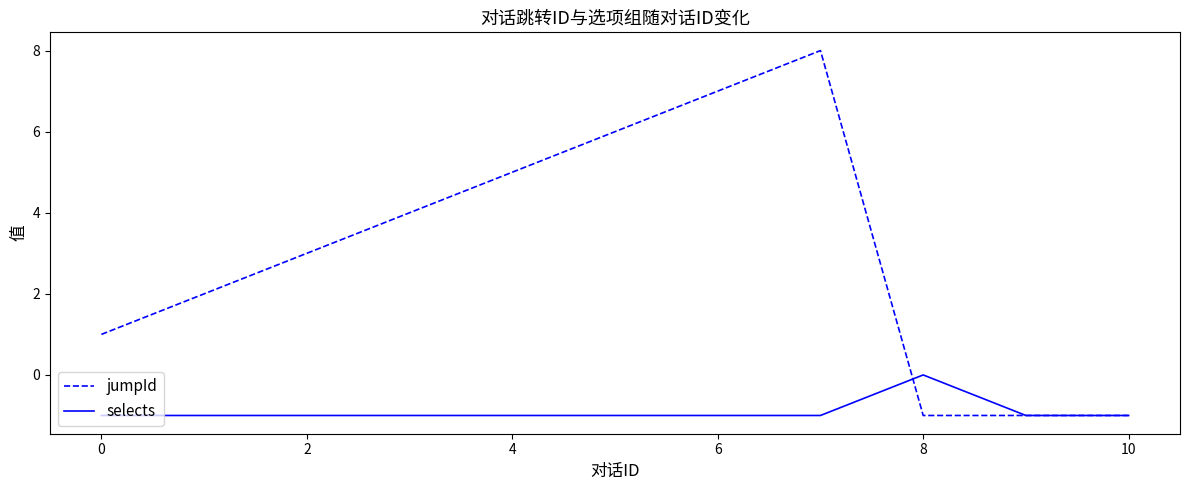

Which series has the largest total across all categories?

jumpId